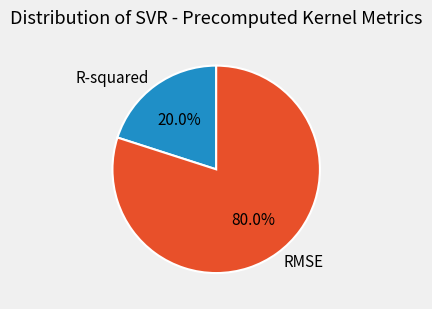

True or false: RMSE accounts for 80% of the total.

True